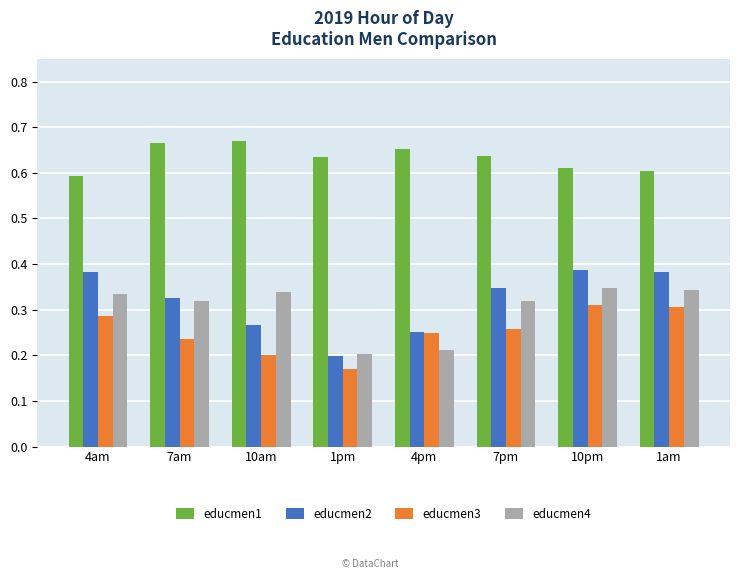

Rank the series at 1am from lowest to highest value.

educmen3, educmen4, educmen2, educmen1